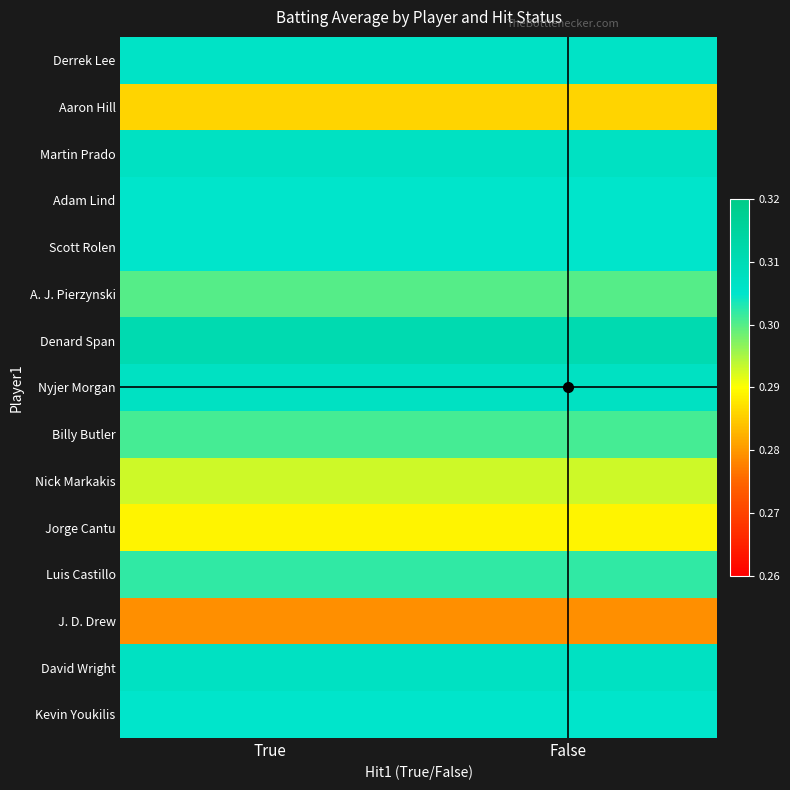

Which series has the largest range (max minus min)?

Derrek Lee